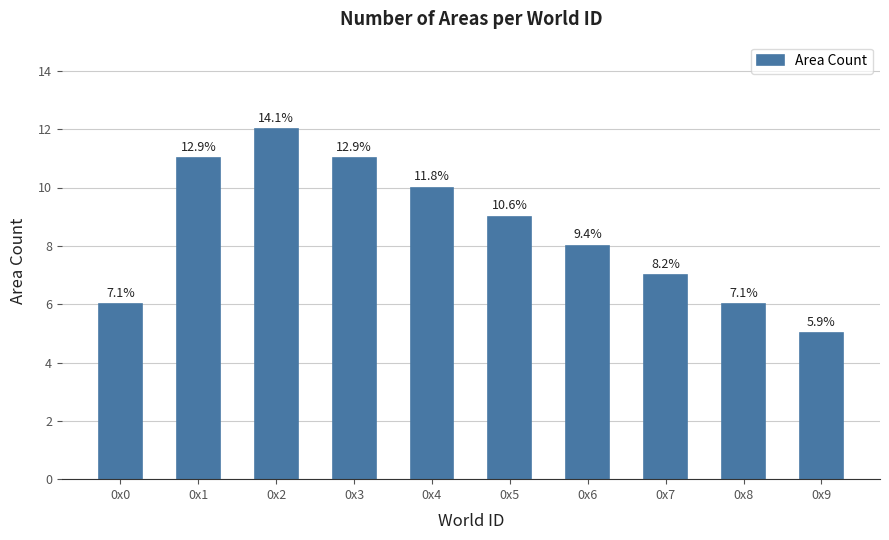

How many bars are there in total?

10